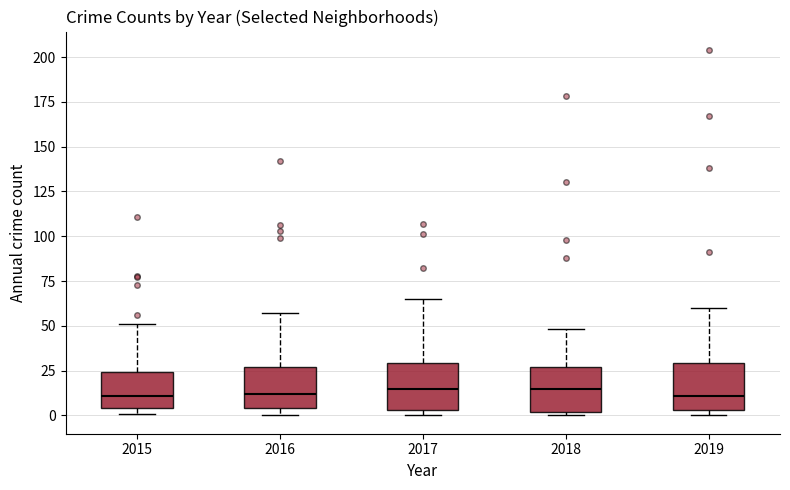

Reading left to right, read every box against the y-axis: the position of its median line, the range the box covers, and the ends of its whiskers. The values are not printed on the chart, so give them approximately, as read against the axis.

2015: median 10, box 5 to 25, whiskers 0 to 50
2016: median 10, box 5 to 25, whiskers 0 to 55
2017: median 15, box 5 to 30, whiskers 0 to 65
2018: median 15, box 0 to 25, whiskers 0 (just below the box's lower edge) to 50
2019: median 10, box 5 to 30, whiskers 0 to 60